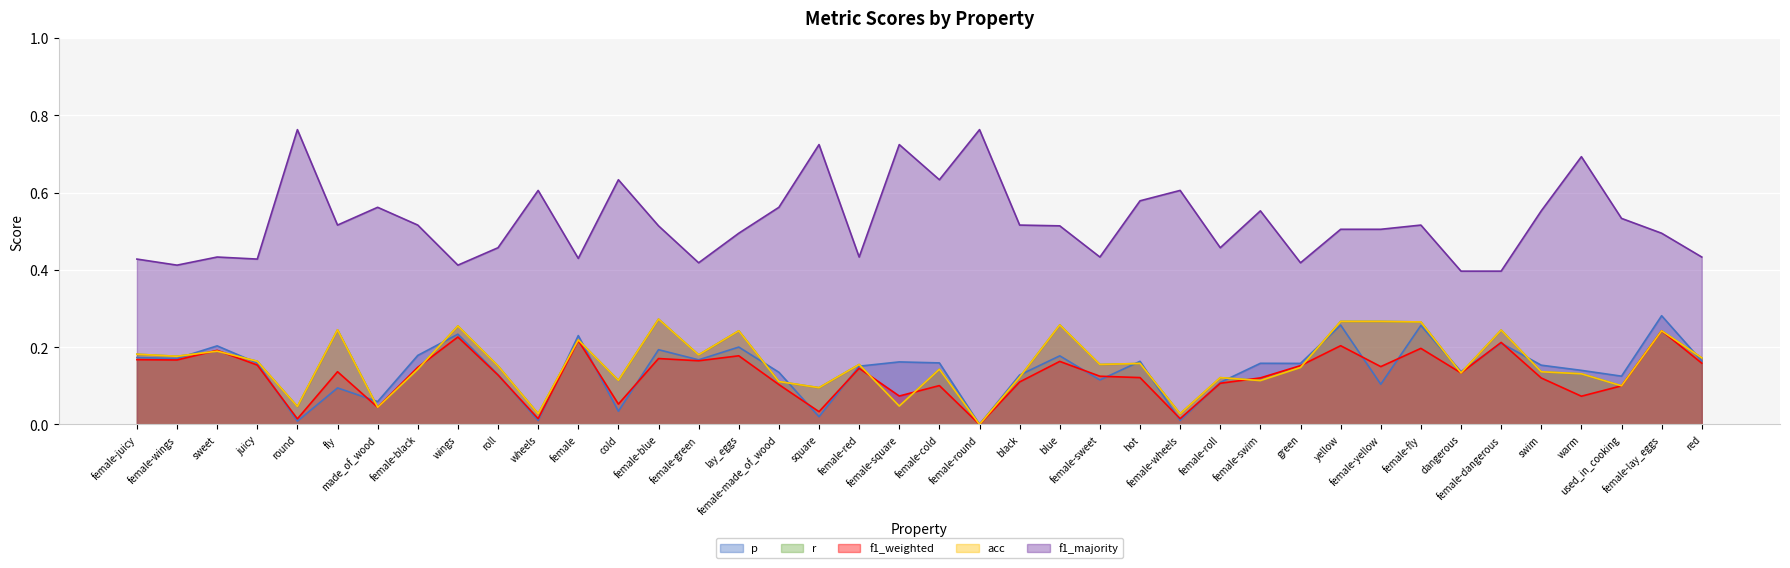

What is the value of the r point at the 37th from the left?

0.1